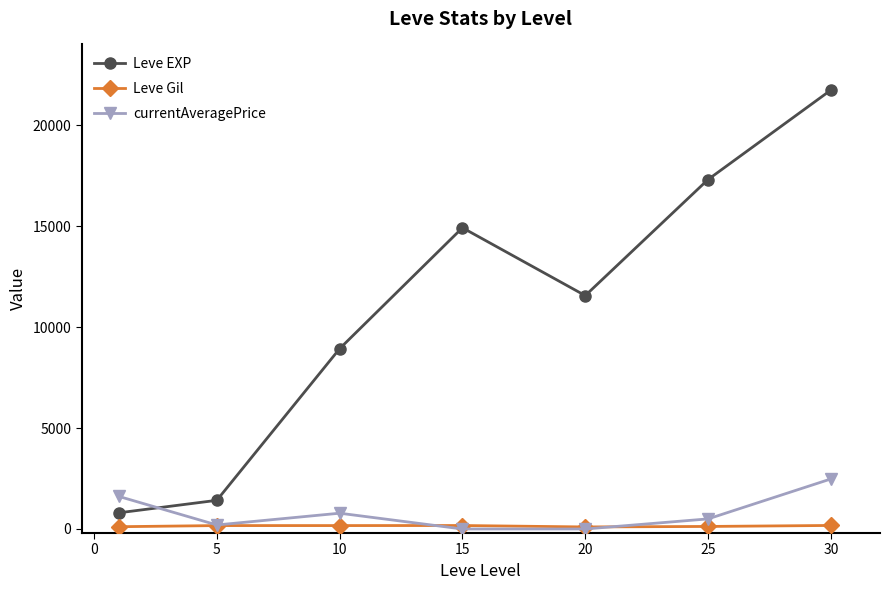

What is the lowest value of the Leve Gil series?

101.0